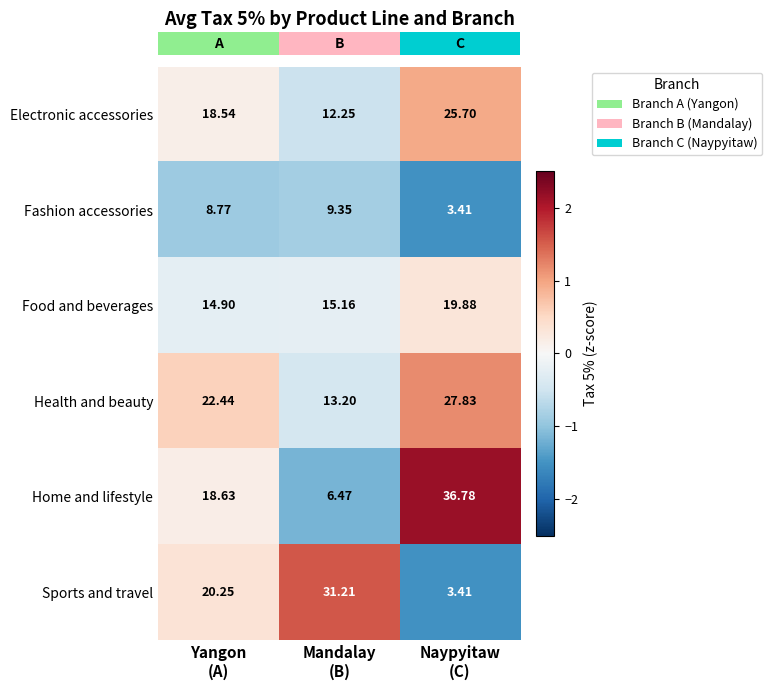

Which series has the widest spread of values?

Home and lifestyle